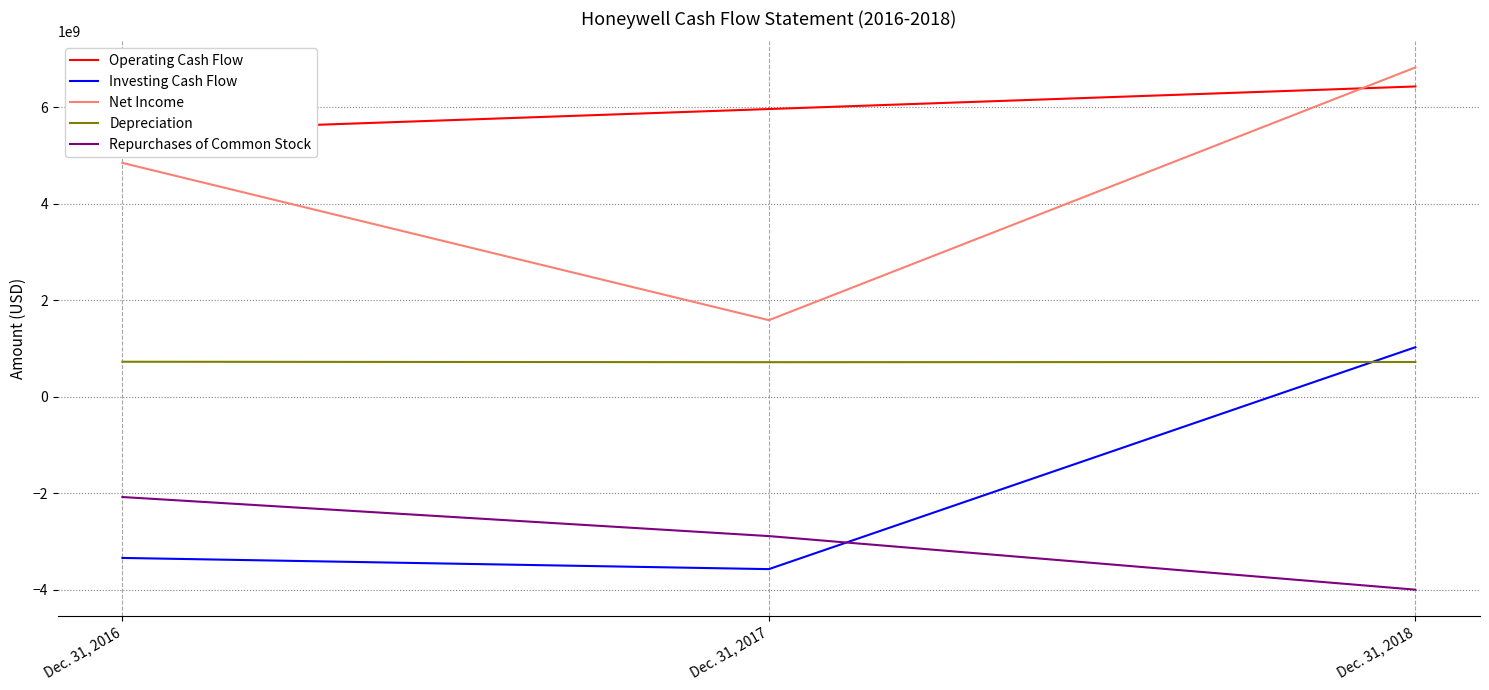

Reading right to left, extract all data points from this chart.

Operating Cash Flow: 6434000000	5966000000	5498000000
Investing Cash Flow: 1027000000	-3574000000	-3342000000
Net Income: 6828000000	1588000000	4849000000
Depreciation: 721000000	717000000	726000000
Repurchases of Common Stock: -4000000000	-2889000000	-2079000000